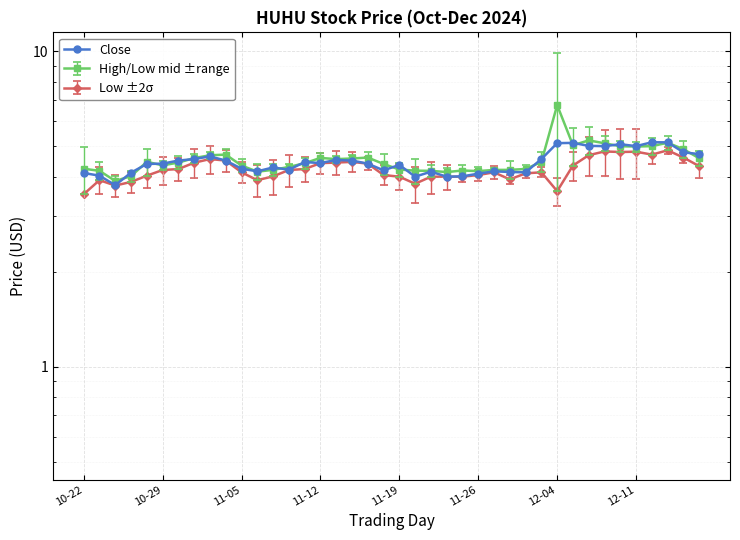

The chart shows a value of 4.0 at 10-29. True or false?

True